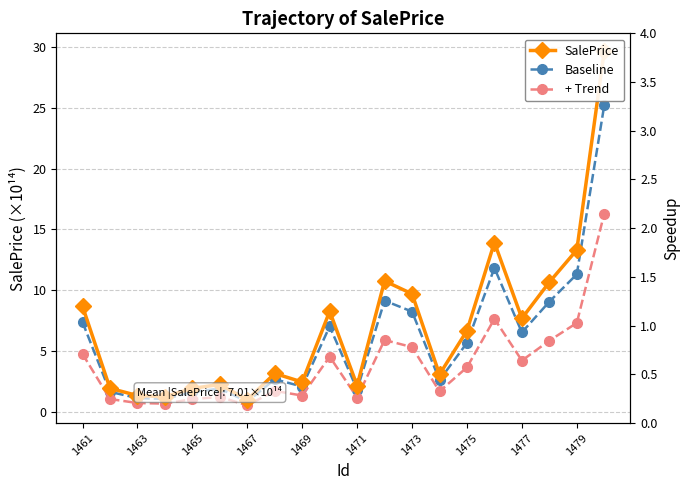

At how many categories does at least one series exceed 17?

1